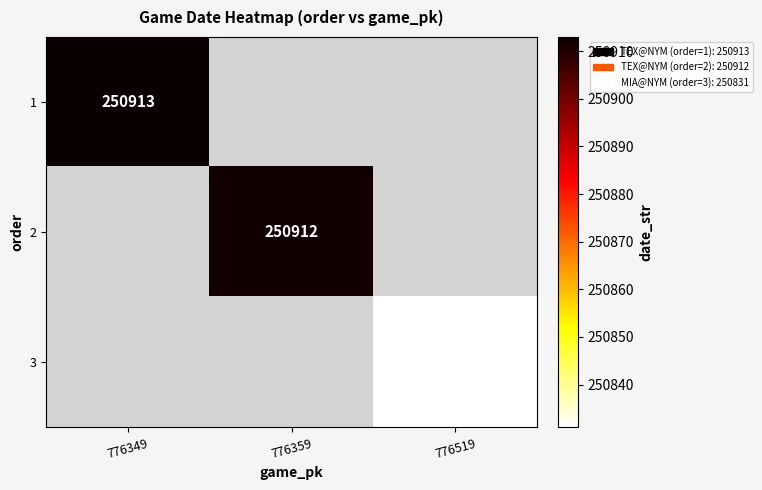

The value of 1 at 776349 is 412036.6. True or false?

False